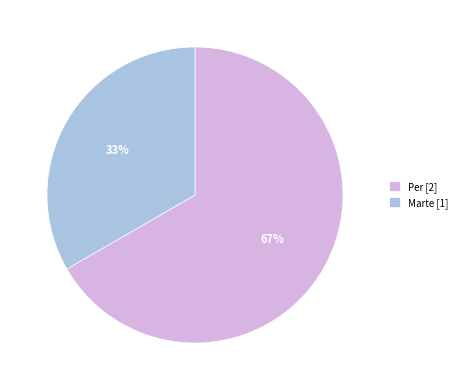

Do Per and Marte together represent more than half of the pie?

Yes